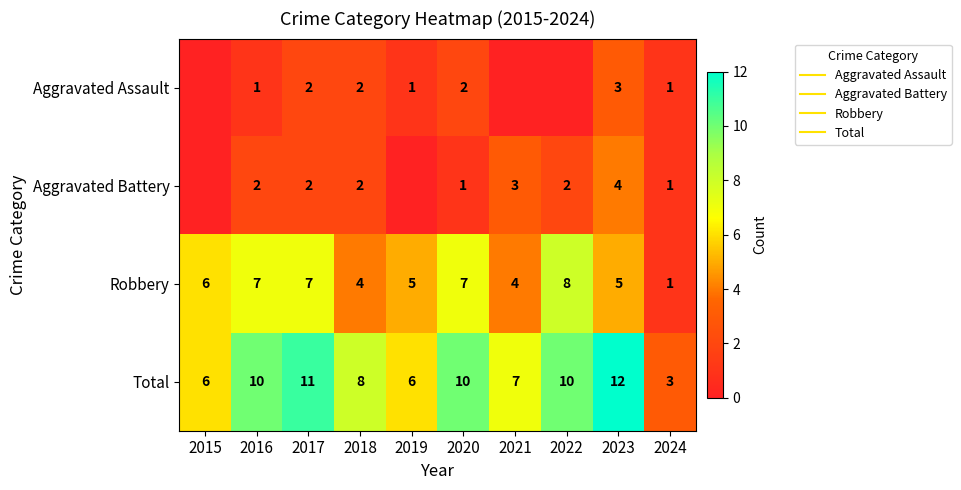

Which category has the lowest value in the Aggravated Battery series?

2015